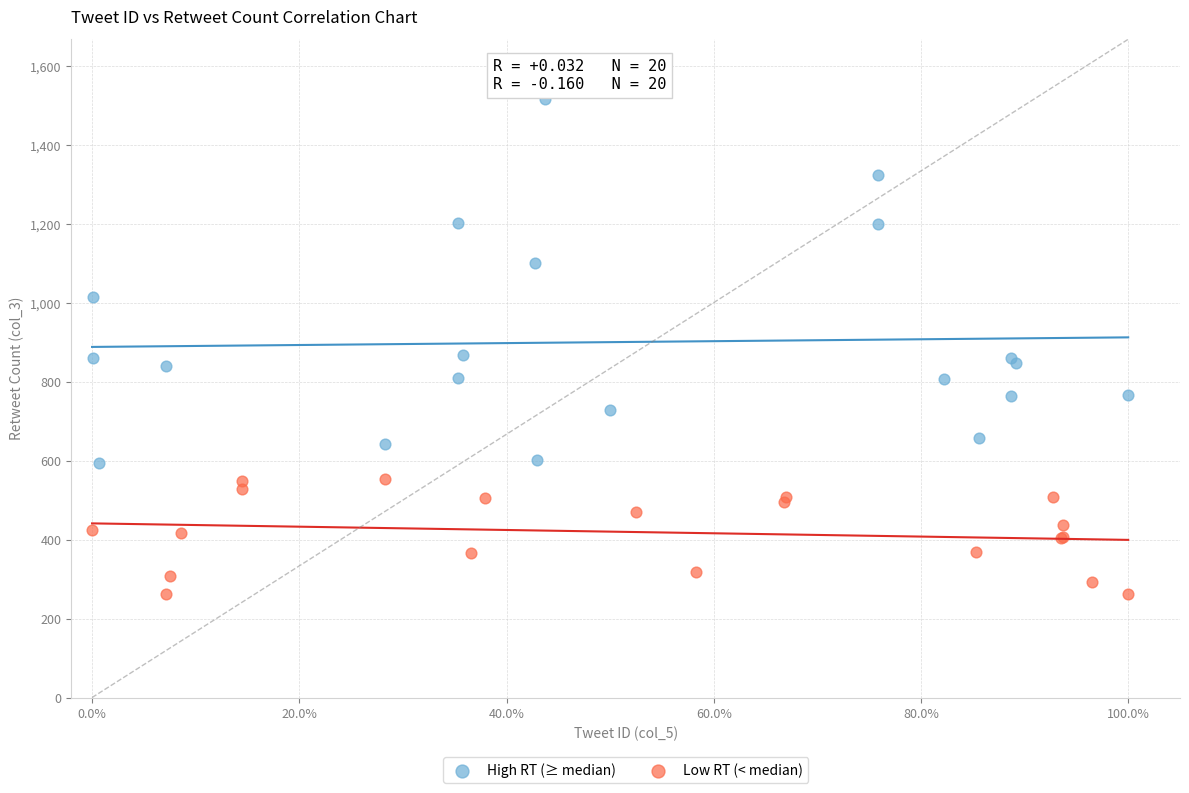

Which series contains the highest Y value?

High RT (≥ median)